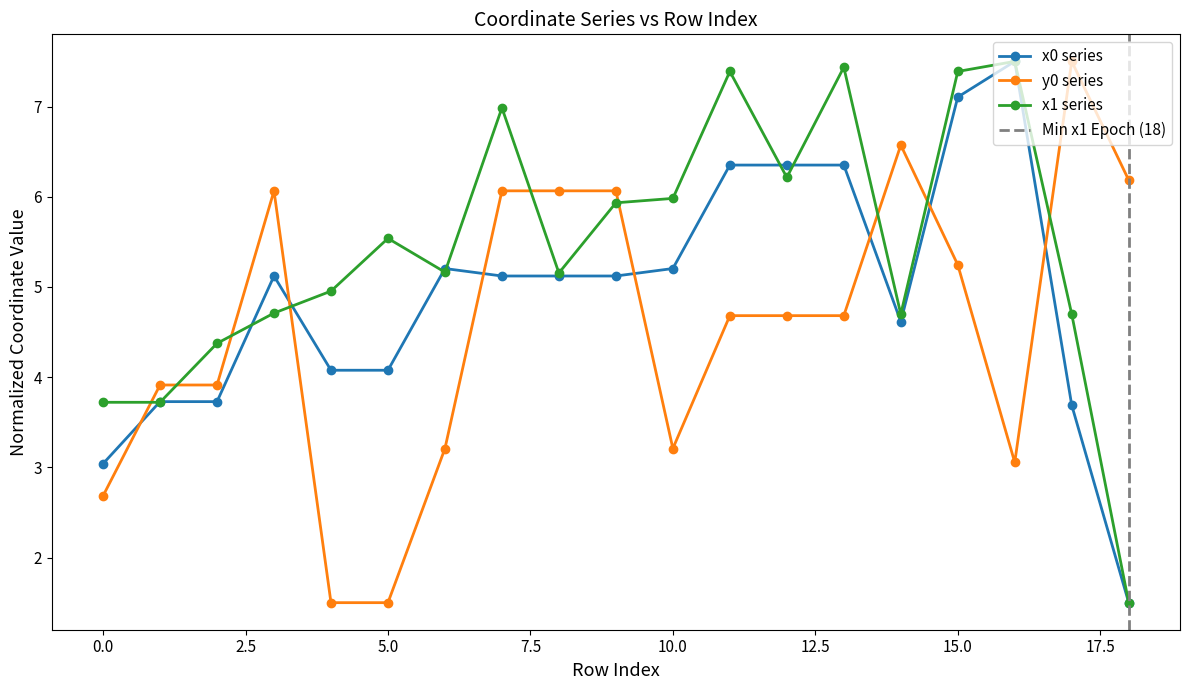

At which label does x0 reach its minimum?

18